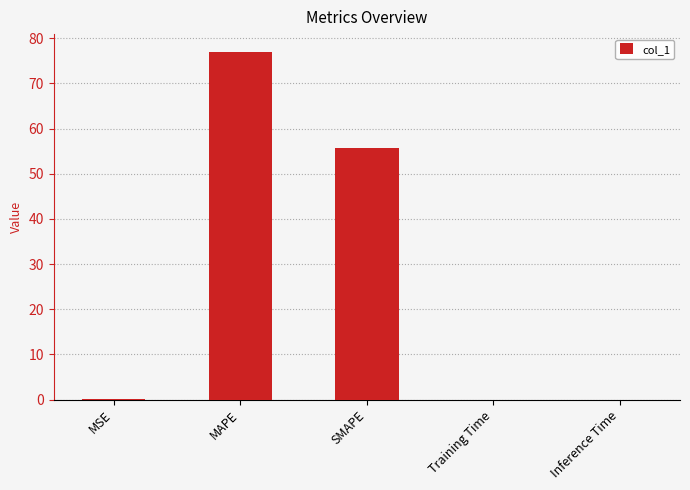

What is the maximum value shown in the chart?

77.1